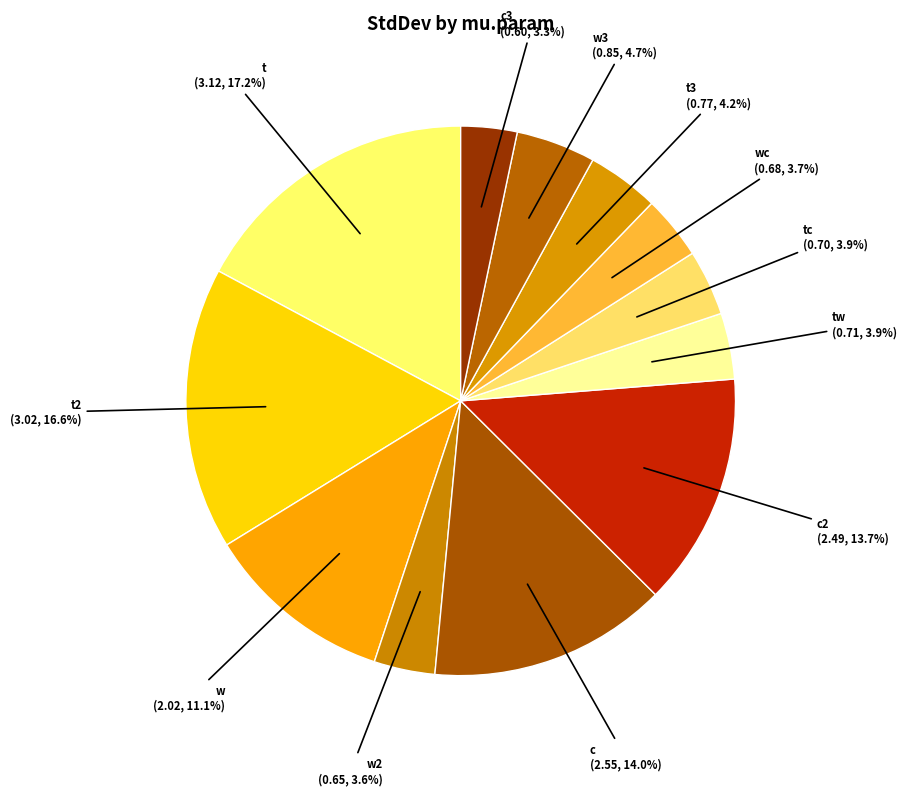

How many slices are in this pie chart?

12